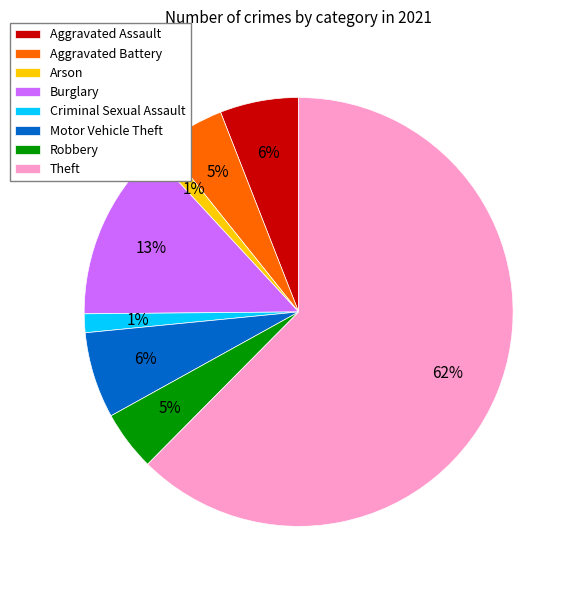

To the nearest percent, what is the average slice percentage?

12%